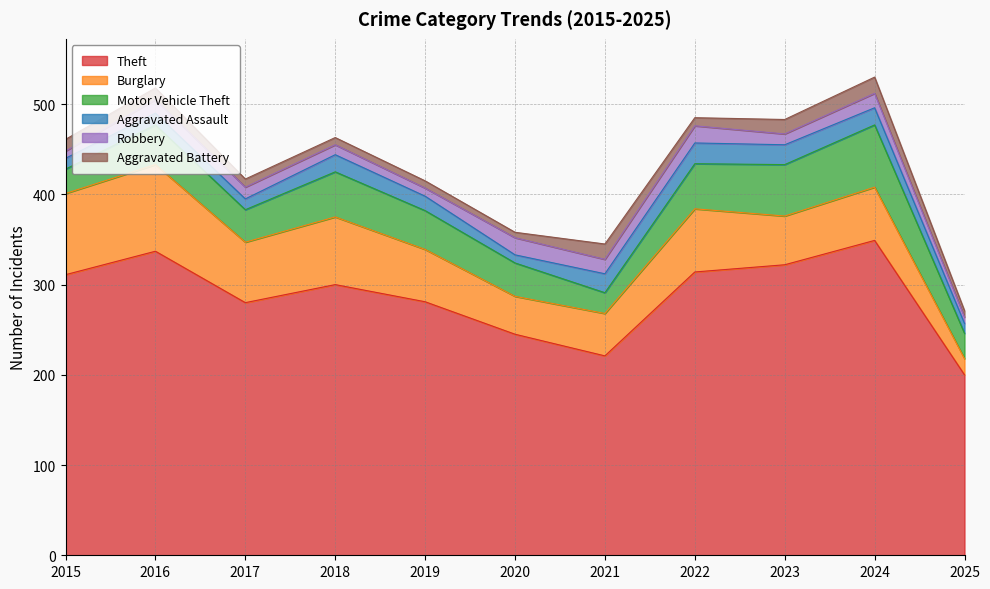

Which series has the largest total across all categories?

Theft